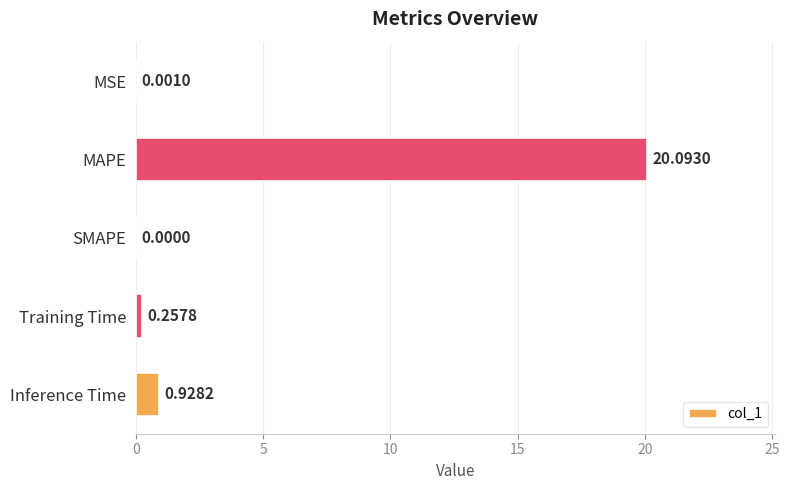

Where is the data nearest to the value 10?

Inference Time